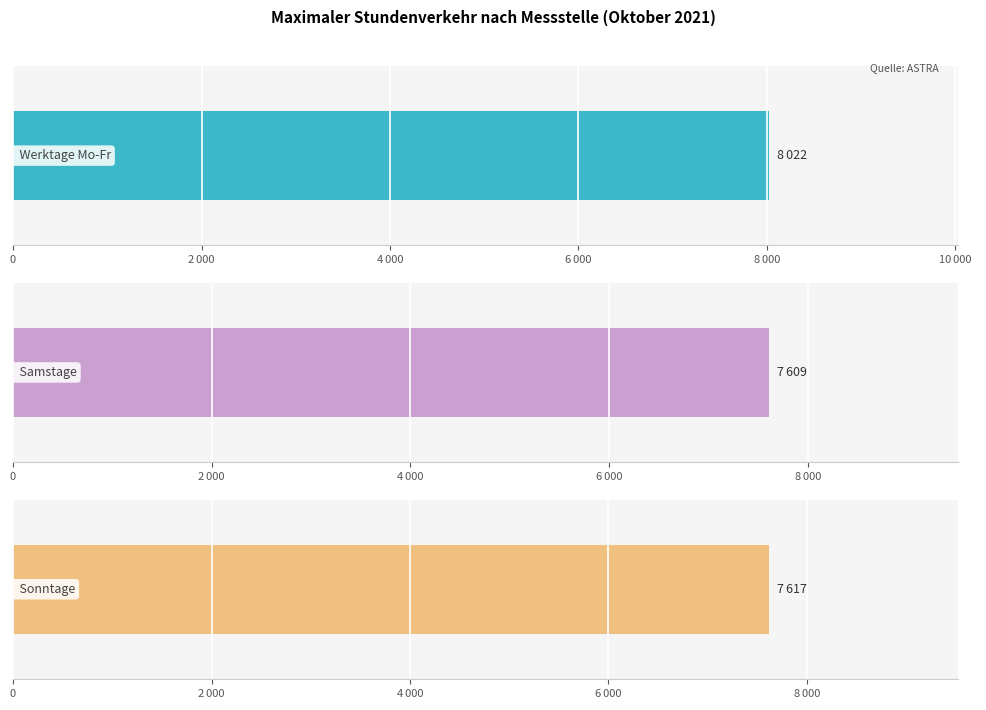

Count the number of data series in this chart.

3